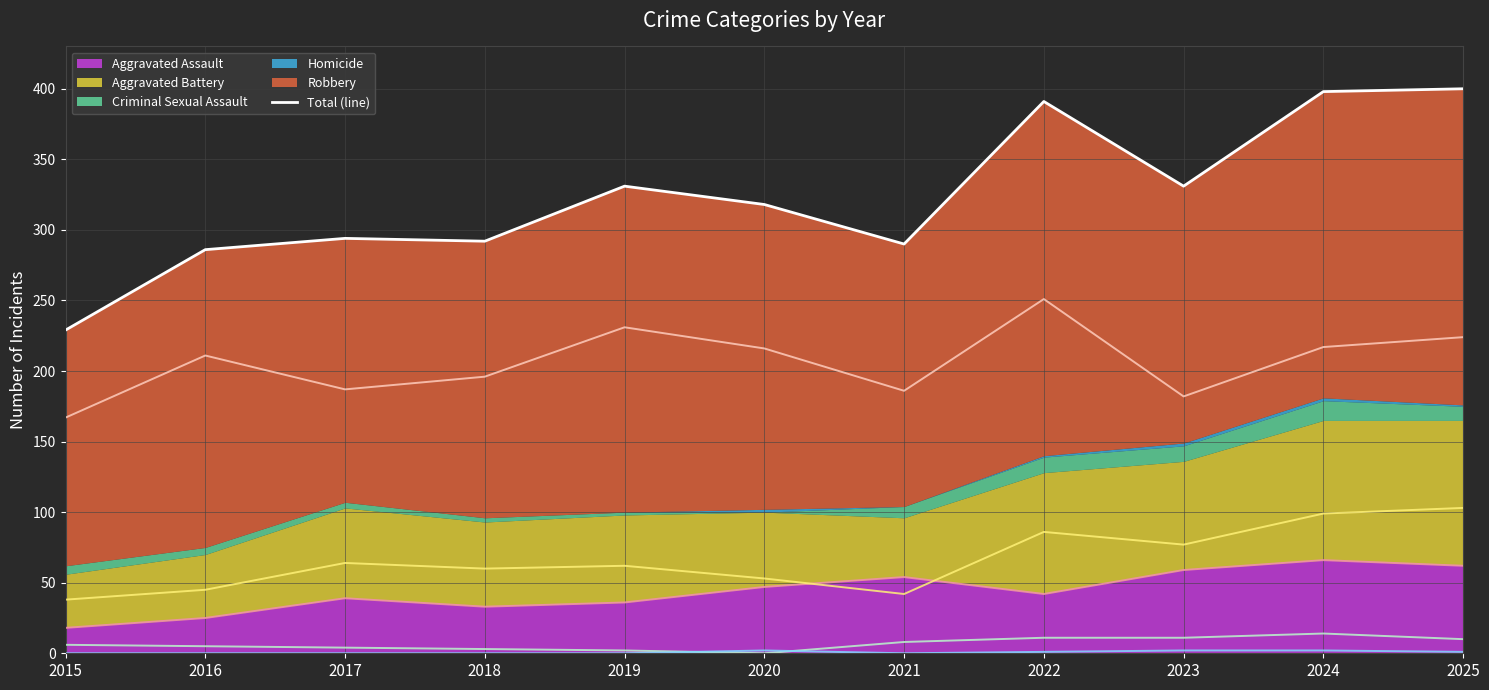

What is the sum of all values?

3560